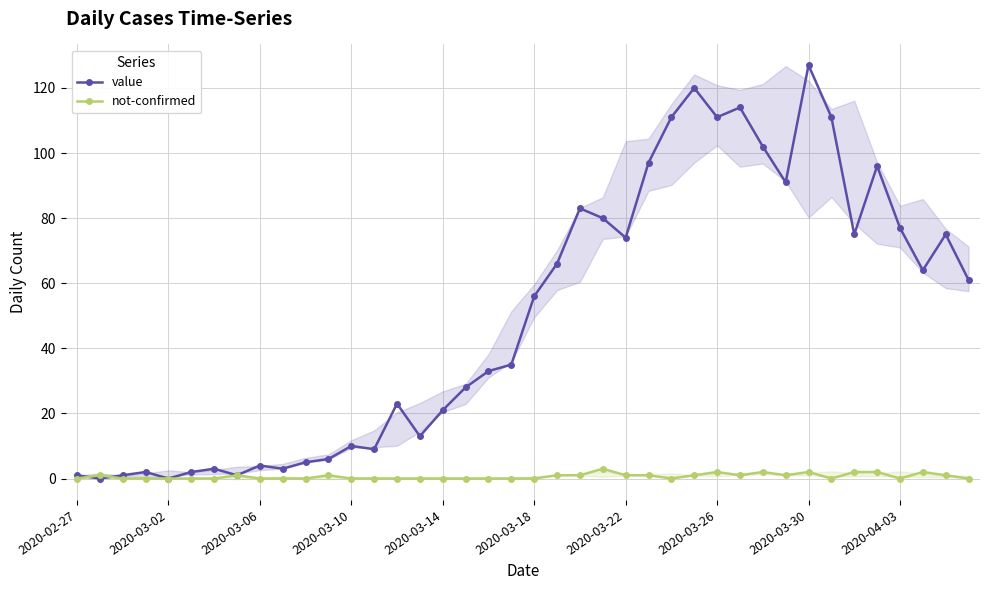

True or false: value and not-confirmed intersect in this chart.

True